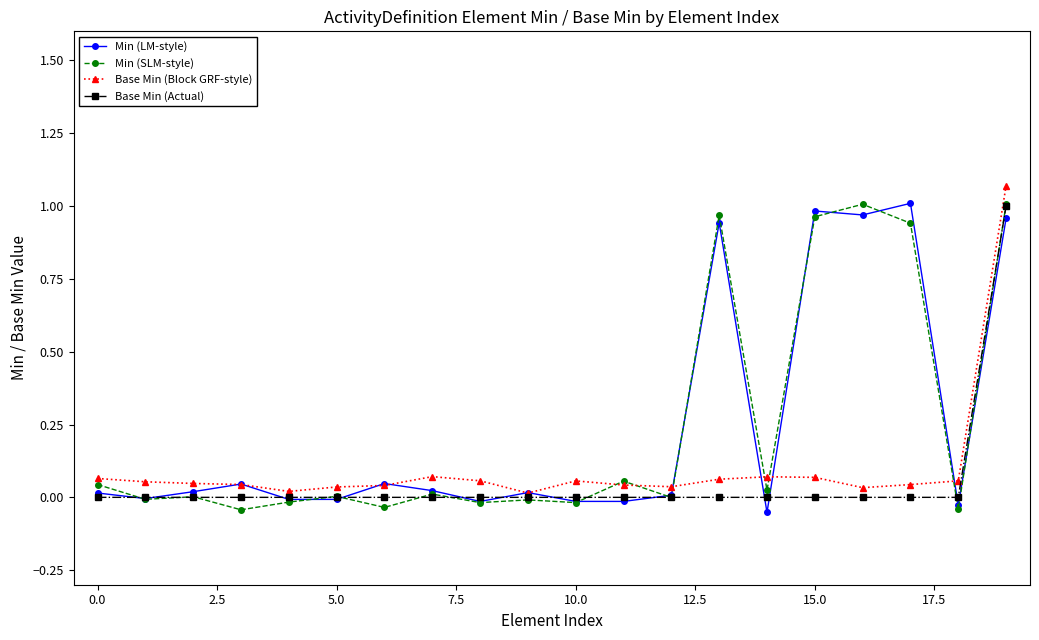

True or false: Min (SLM-style) has more than 2 interior local peaks.

True